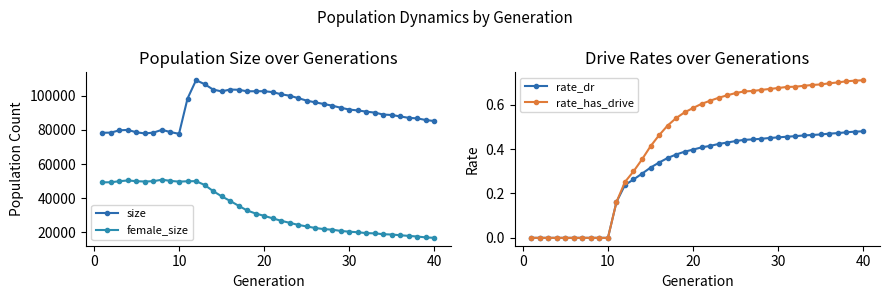

How many values in the size series are below 91916?

20